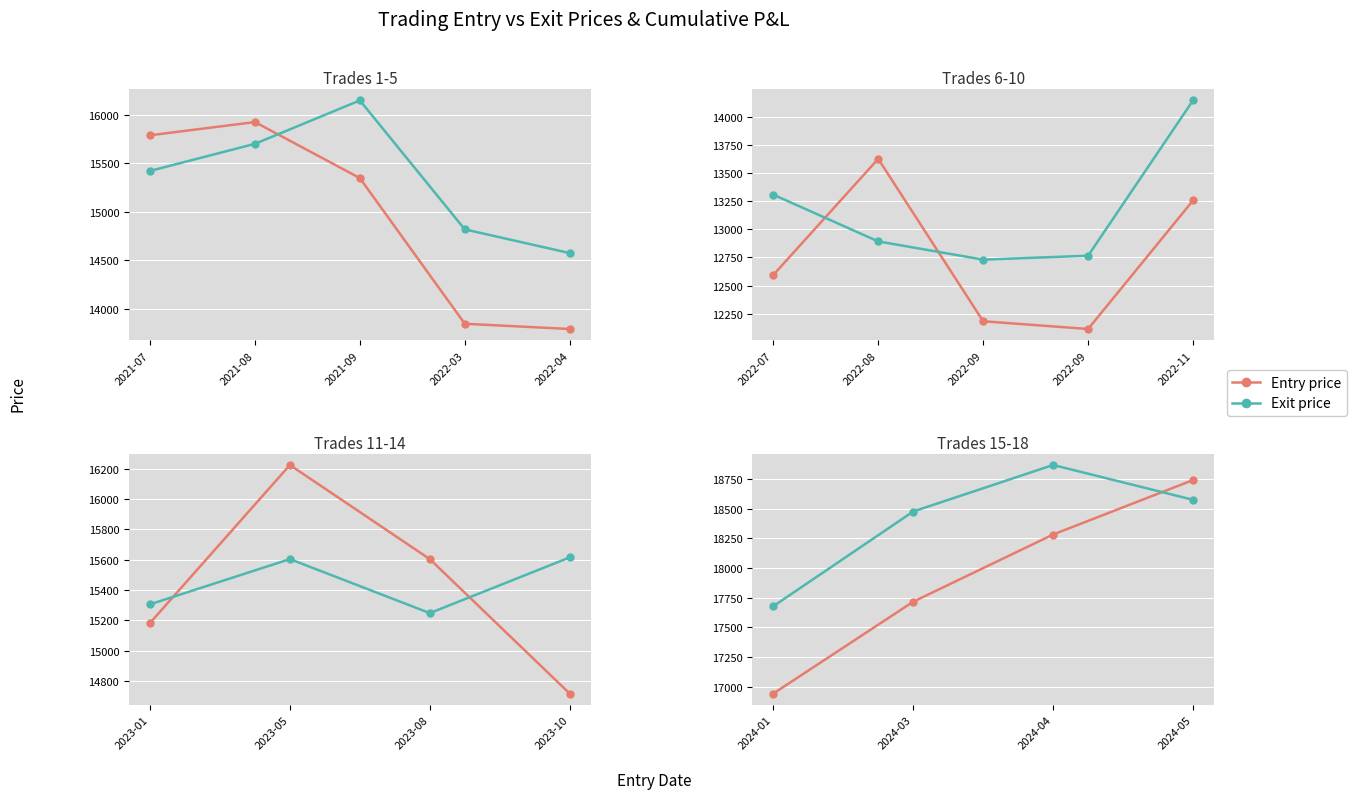

What is the difference between the maximum and minimum values in the Entry price series?

1800.5